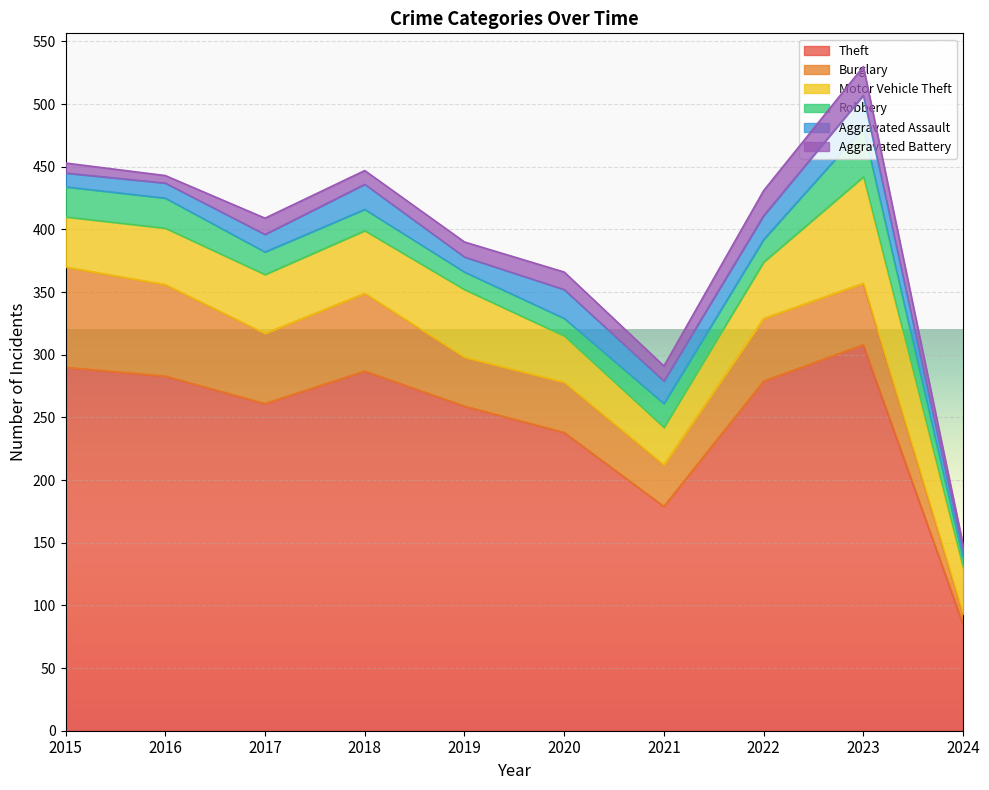

At how many categories does at least one series exceed 115?

9